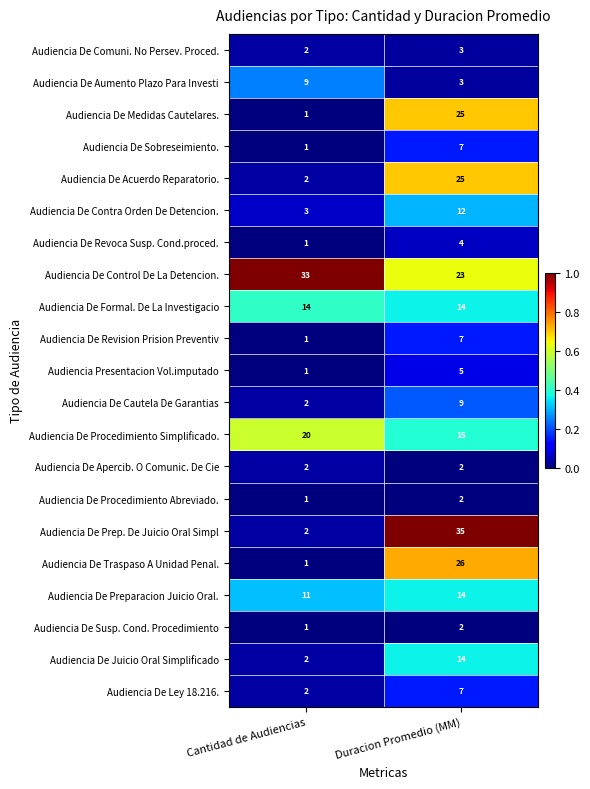

List the labels in order of Audiencia De Sobreseimiento. value, smallest first.

Cantidad de Audiencias, Duracion Promedio (MM)